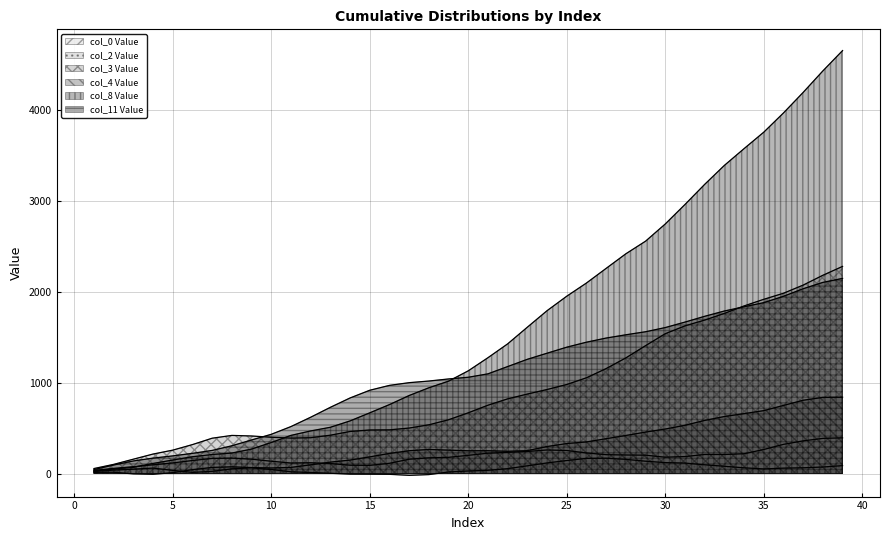

Reading left to right, transcribe all the data shown in this chart.

Series 1 (col_0 Value): 1=33.5	2=57.1	3=75.8	4=96.1	5=116.6	6=143.6	7=166.4	8=169.8	9=158.0	10=135.6	11=116.2	12=119.0	13=110.1	14=91.7	15=90.2	16=113.0	17=157.6	18=173.1	19=178.5	20=200.5	21=224.0	22=232.9	23=242.9	24=259.5	25=253.6	26=226.6	27=207.8	28=204.2	29=202.2	30=180.1	31=187.1	32=209.8	33=209.5	34=218.1	35=264.7	36=321.2	37=359.6	38=386.9	39=392.9
Series 2 (col_2 Value): 1=22.8	2=37.7	3=48.3	4=60.0	5=35.0	6=12.9	7=24.3	8=52.2	9=63.1	10=44.7	11=19.4	12=11.7	13=3.4	14=-6.5	15=-7.3	16=-8.5	17=-19.6	18=-11.5	19=17.4	20=28.3	21=35.8	22=53.9	23=85.3	24=116.9	25=143.3	26=167.0	27=168.7	28=156.1	29=135.9	30=120.5	31=115.4	32=96.5	33=80.3	34=63.2	35=51.0	36=59.6	37=63.5	38=72.0	39=87.4
Series 3 (col_3 Value): 1=55.2	2=101.1	3=158.1	4=214.6	5=257.6	6=318.7	7=388.8	8=419.5	9=413.3	10=399.3	11=390.2	12=394.2	13=422.0	14=462.7	15=479.2	16=480.8	17=500.6	18=536.2	19=591.8	20=668.2	21=751.8	22=821.7	23=874.4	24=924.4	25=979.6	26=1053.5	27=1154.7	28=1272.1	29=1406.7	30=1538.2	31=1624.3	32=1687.9	33=1761.1	34=1843.4	35=1916.3	36=1982.9	37=2072.7	38=2180.6	39=2278.2
Series 4 (col_4 Value): 1=13.3	2=14.6	3=-3.5	4=-8.0	5=9.9	6=42.8	7=67.6	8=74.3	9=66.0	10=61.5	11=67.8	12=96.0	13=125.8	14=148.2	15=183.6	16=221.4	17=251.2	18=265.2	19=257.5	20=250.7	21=251.2	22=245.0	23=252.1	24=297.5	25=330.1	26=347.8	27=383.4	28=419.1	29=456.2	30=489.7	31=530.9	32=584.3	33=627.2	34=659.2	35=692.1	36=749.3	37=806.2	38=837.8	39=839.8
Series 5 (col_8 Value): 1=28.5	2=49.4	3=68.9	4=111.4	5=148.9	6=185.2	7=209.6	8=225.7	9=269.2	10=341.4	11=420.0	12=468.7	13=509.2	14=579.0	15=667.9	16=758.7	17=858.4	18=943.5	19=1016.3	20=1129.9	21=1274.2	22=1426.5	23=1609.8	24=1791.2	25=1950.5	26=2095.5	27=2256.7	28=2417.0	29=2555.7	30=2744.8	31=2959.0	32=3180.2	33=3388.9	34=3573.3	35=3754.4	36=3965.6	37=4191.7	38=4428.1	39=4651.7
Series 6 (col_11 Value): 1=43.8	2=93.9	3=138.6	4=169.9	5=194.4	6=222.4	7=254.5	8=305.6	9=369.4	10=431.7	11=516.9	12=619.5	13=728.6	14=831.5	15=916.2	16=969.8	17=999.6	18=1017.5	19=1040.5	20=1059.1	21=1096.8	22=1176.9	23=1256.7	24=1323.6	25=1390.0	26=1444.8	27=1490.3	28=1526.2	29=1559.6	30=1605.6	31=1665.8	32=1729.4	33=1787.8	34=1834.1	35=1879.7	36=1949.3	37=2032.7	38=2102.3	39=2146.5